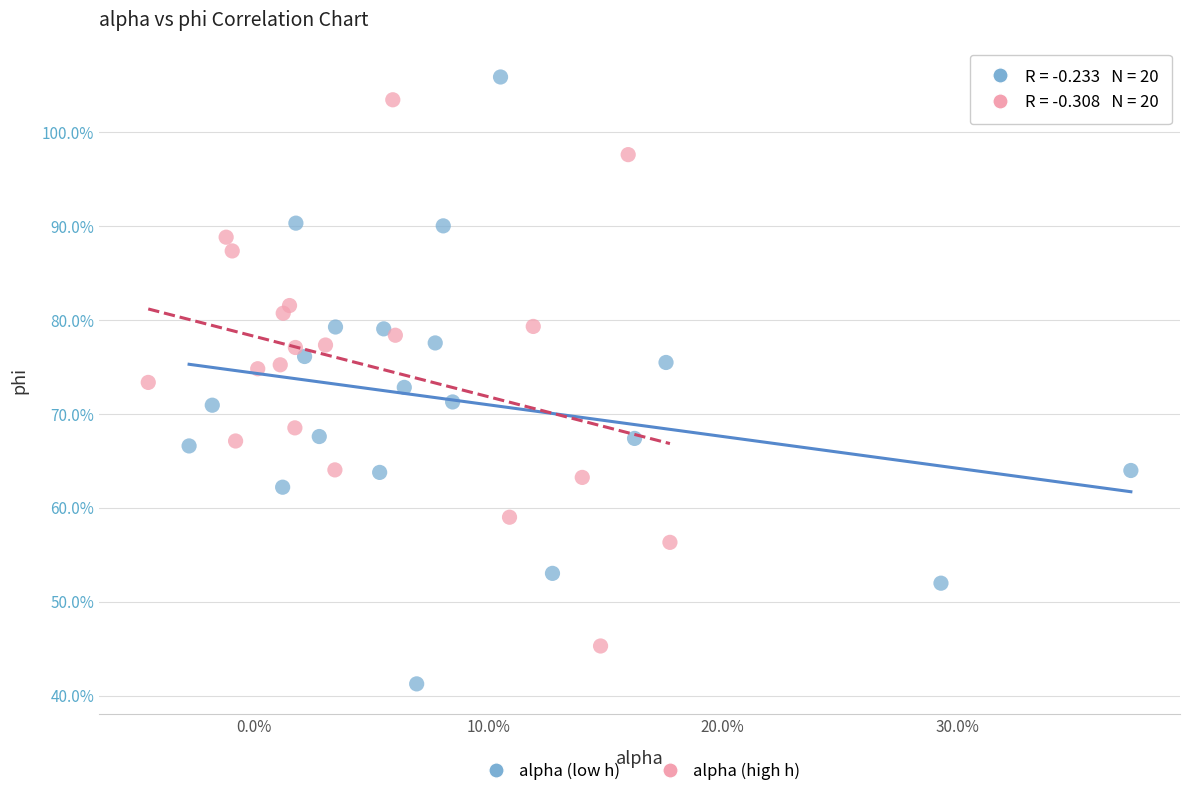

What are all the series names shown in the legend?

alpha (low h), alpha (high h)